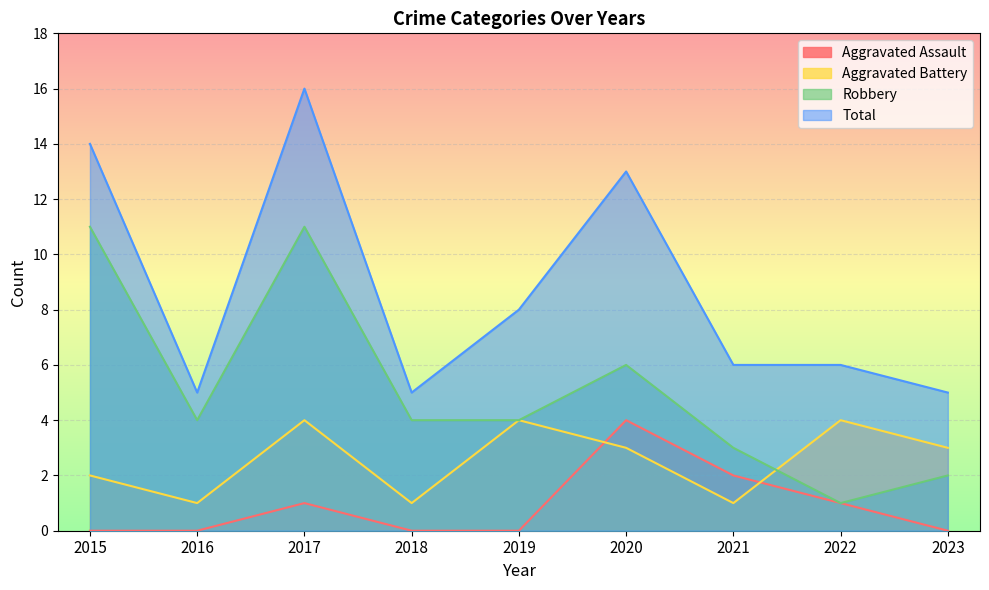

What is the difference between the Robbery values at 2023 and 2016?

2